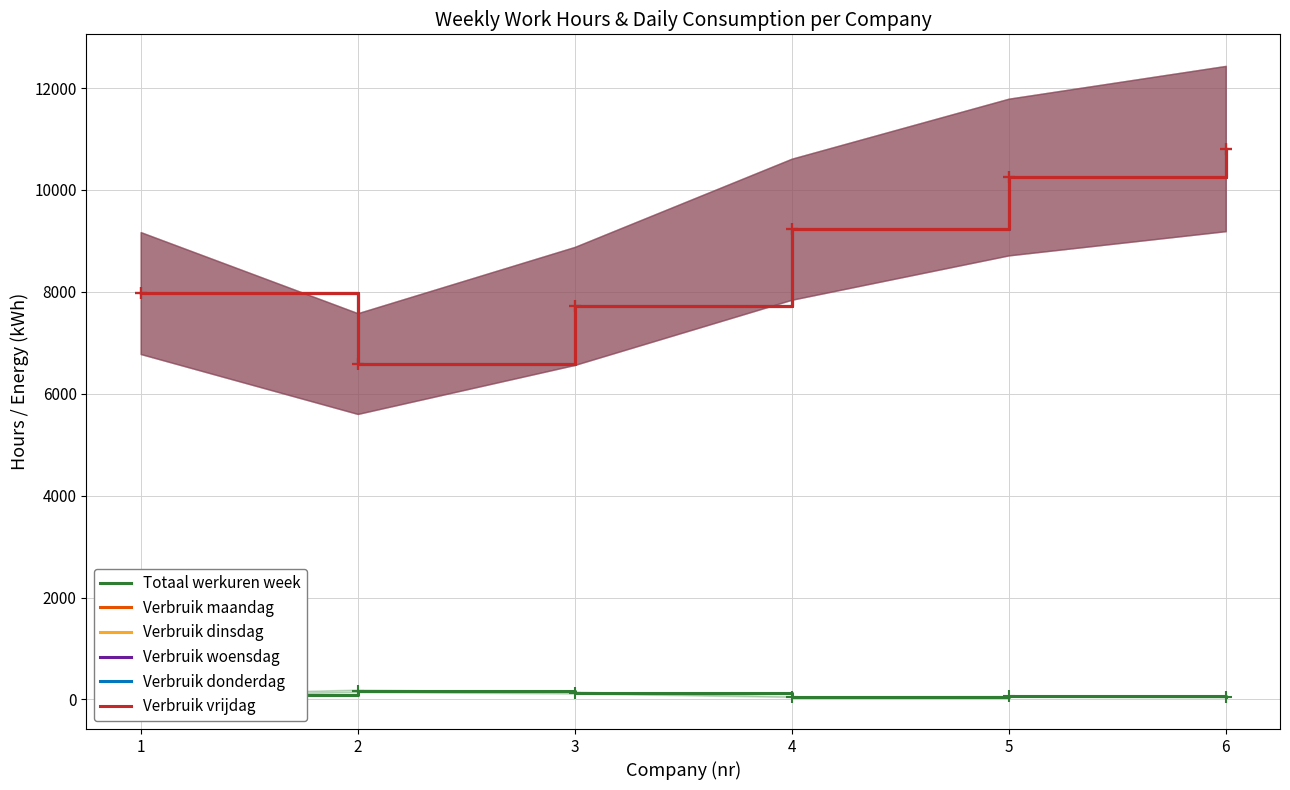

Rank the categories by Verbruik woensdag value from lowest to highest.

2, 3, 1, 4, 5, 6